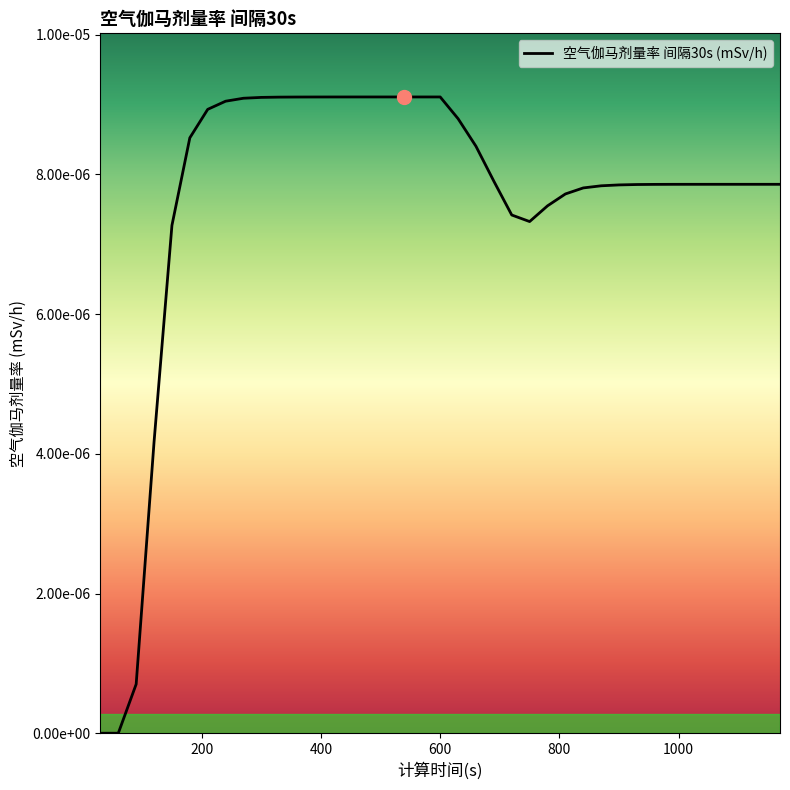

Does the chart have visible grid lines?

No